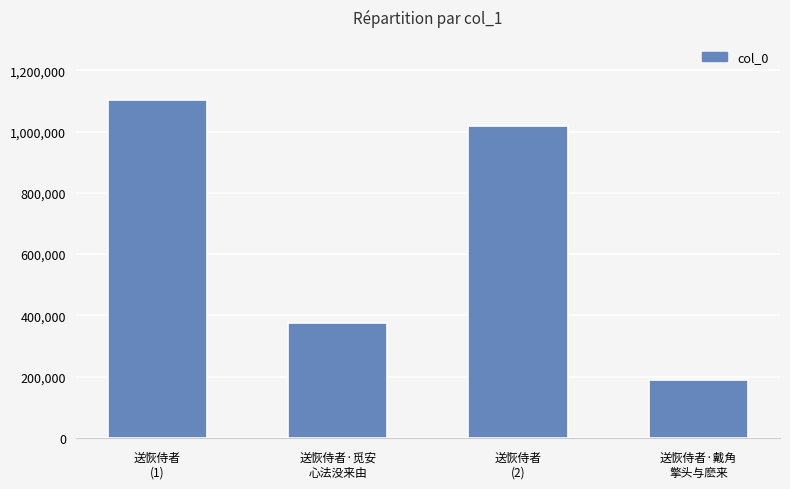

How many bars are there in total?

4